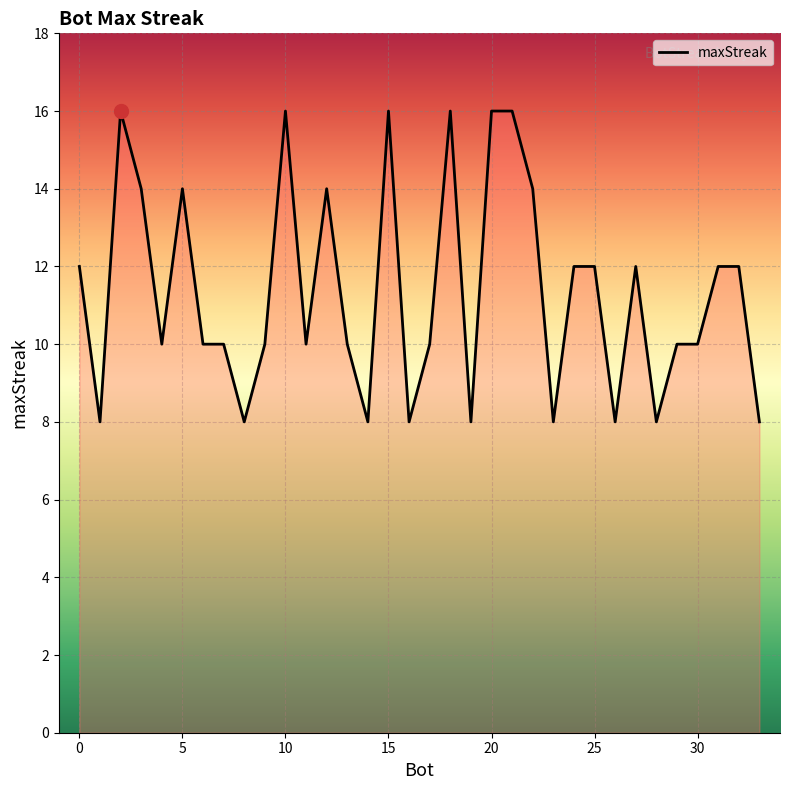

Does the chart have visible grid lines?

Yes